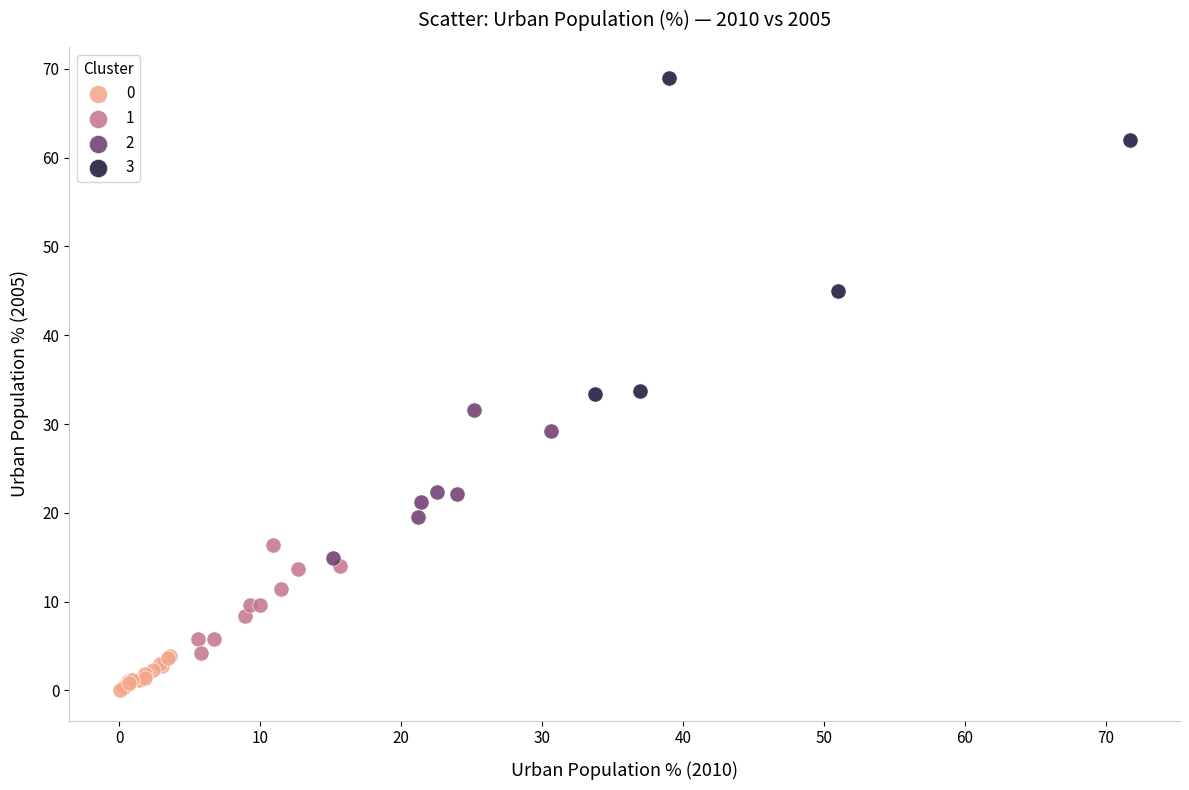

Which series reaches the maximum Y coordinate?

3